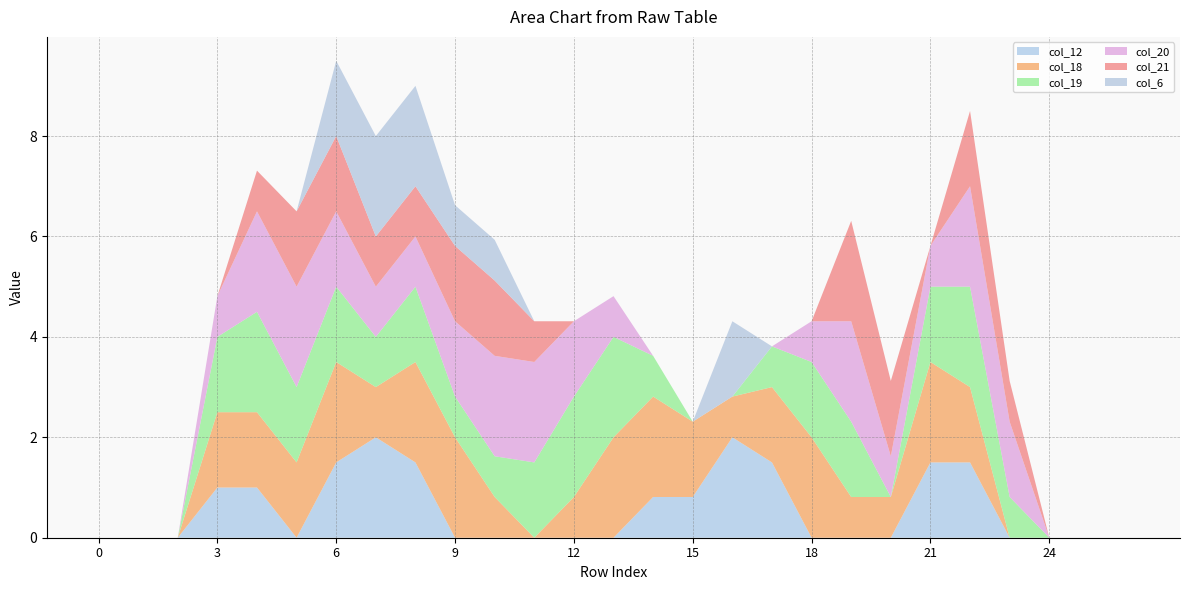

Reading left to right, what are all the values shown in this chart?

col_12: 0=0.0	1=0.0	2=0.0	3=1.0	4=1.0	5=0.0	6=1.5	7=2.0	8=1.5	9=0.0	10=0.0	11=0.0	12=0.0	13=0.0	14=0.8	15=0.8	16=2.0	17=1.5	18=0.0	19=0.0	20=0.0	21=1.5	22=1.5	23=0.0	24=0.0	25=0.0	26=0.0
col_18: 0=0.0	1=0.0	2=0.0	3=1.5	4=1.5	5=1.5	6=2.0	7=1.0	8=2.0	9=2.0	10=0.8	11=0.0	12=0.8	13=2.0	14=2.0	15=1.5	16=0.8	17=1.5	18=2.0	19=0.8	20=0.8	21=2.0	22=1.5	23=0.0	24=0.0	25=0.0	26=0.0
col_19: 0=0.0	1=0.0	2=0.0	3=1.5	4=2.0	5=1.5	6=1.5	7=1.0	8=1.5	9=0.8	10=0.8	11=1.5	12=2.0	13=2.0	14=0.8	15=0.0	16=0.0	17=0.8	18=1.5	19=1.5	20=0.0	21=1.5	22=2.0	23=0.8	24=0.0	25=0.0	26=0.0
col_20: 0=0.0	1=0.0	2=0.0	3=0.8	4=2.0	5=2.0	6=1.5	7=1.0	8=1.0	9=1.5	10=2.0	11=2.0	12=1.5	13=0.8	14=0.0	15=0.0	16=0.0	17=0.0	18=0.8	19=2.0	20=0.8	21=0.8	22=2.0	23=1.5	24=0.0	25=0.0	26=0.0
col_21: 0=0.0	1=0.0	2=0.0	3=0.0	4=0.8	5=1.5	6=1.5	7=1.0	8=1.0	9=1.5	10=1.5	11=0.8	12=0.0	13=0.0	14=0.0	15=0.0	16=0.0	17=0.0	18=0.0	19=2.0	20=1.5	21=0.0	22=1.5	23=0.8	24=0.0	25=0.0	26=0.0
col_6: 0=0.0	1=0.0	2=0.0	3=0.0	4=0.0	5=0.0	6=1.5	7=2.0	8=2.0	9=0.8	10=0.8	11=0.0	12=0.0	13=0.0	14=0.0	15=0.0	16=1.5	17=0.0	18=0.0	19=0.0	20=0.0	21=0.0	22=0.0	23=0.0	24=0.0	25=0.0	26=0.0